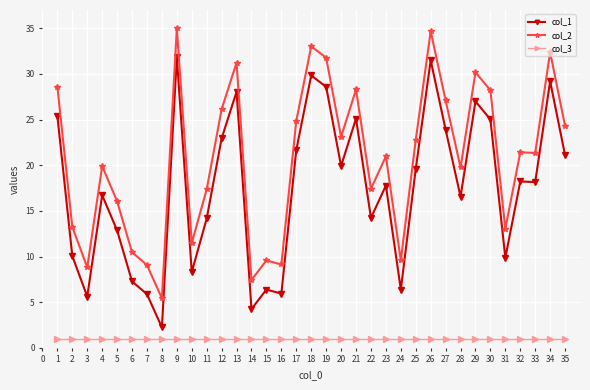

The col_3 series shows 1.0 at 16. True or false?

True